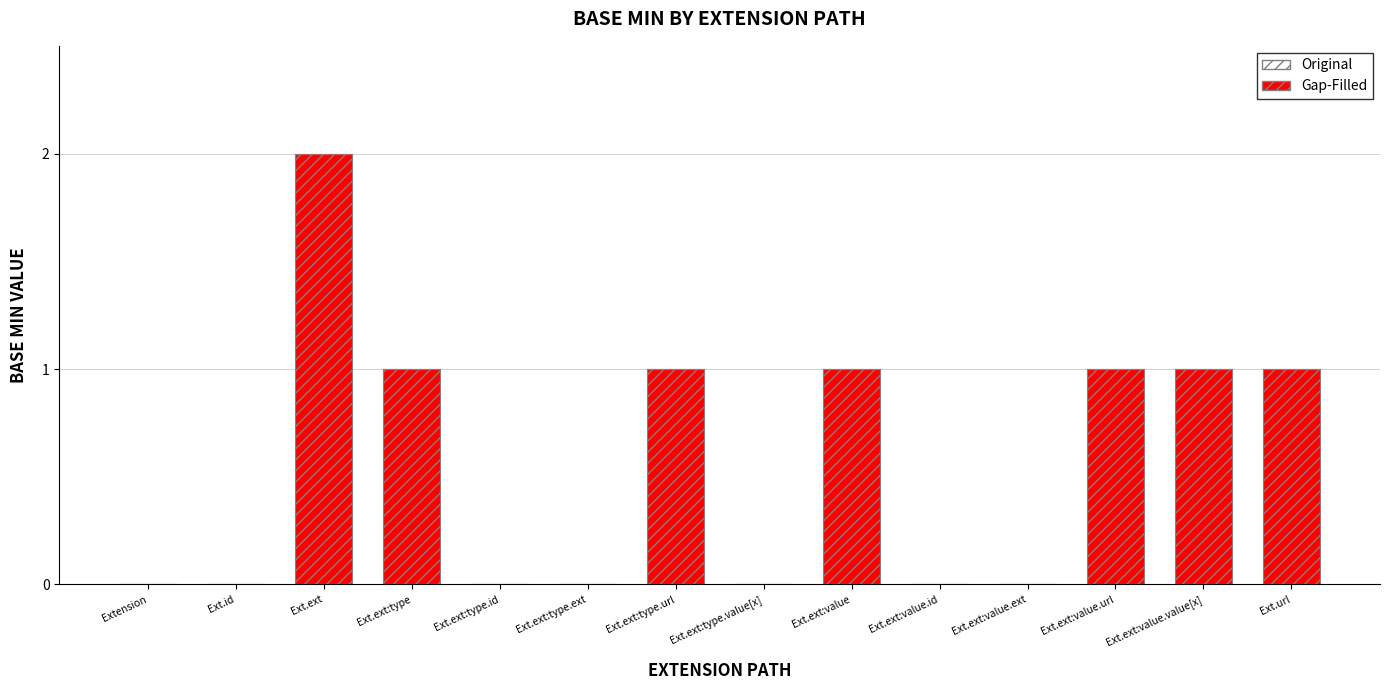

What is the sum of all values?

8